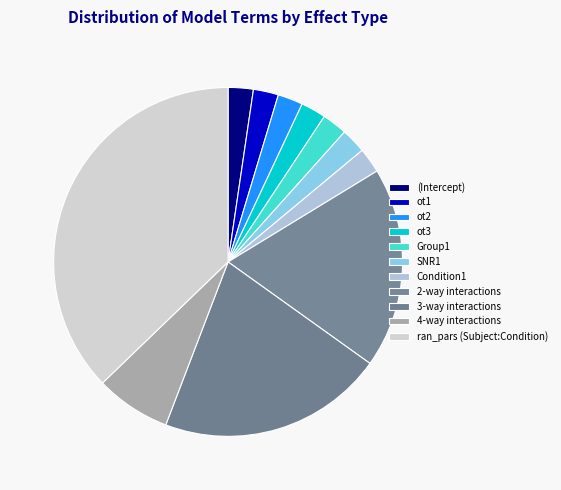

How many segments does this pie chart have?

11